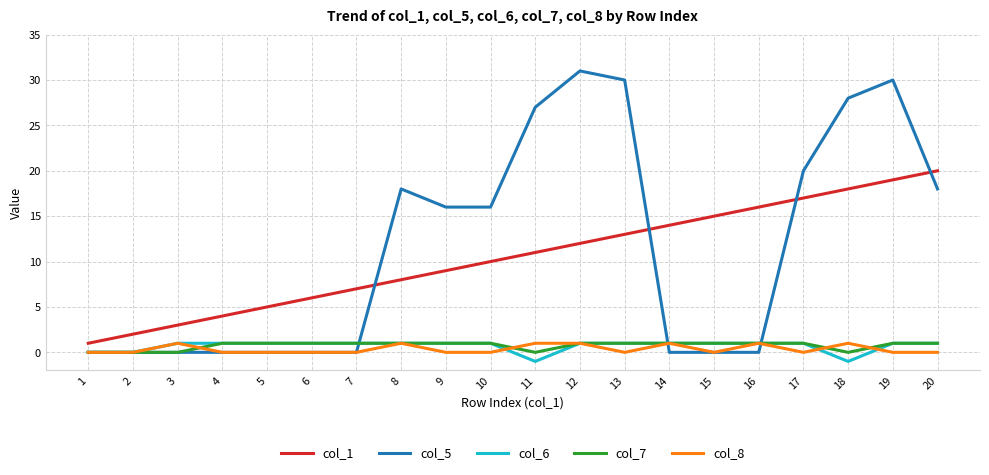

True or false: col_1 and col_7 cross at least once.

False